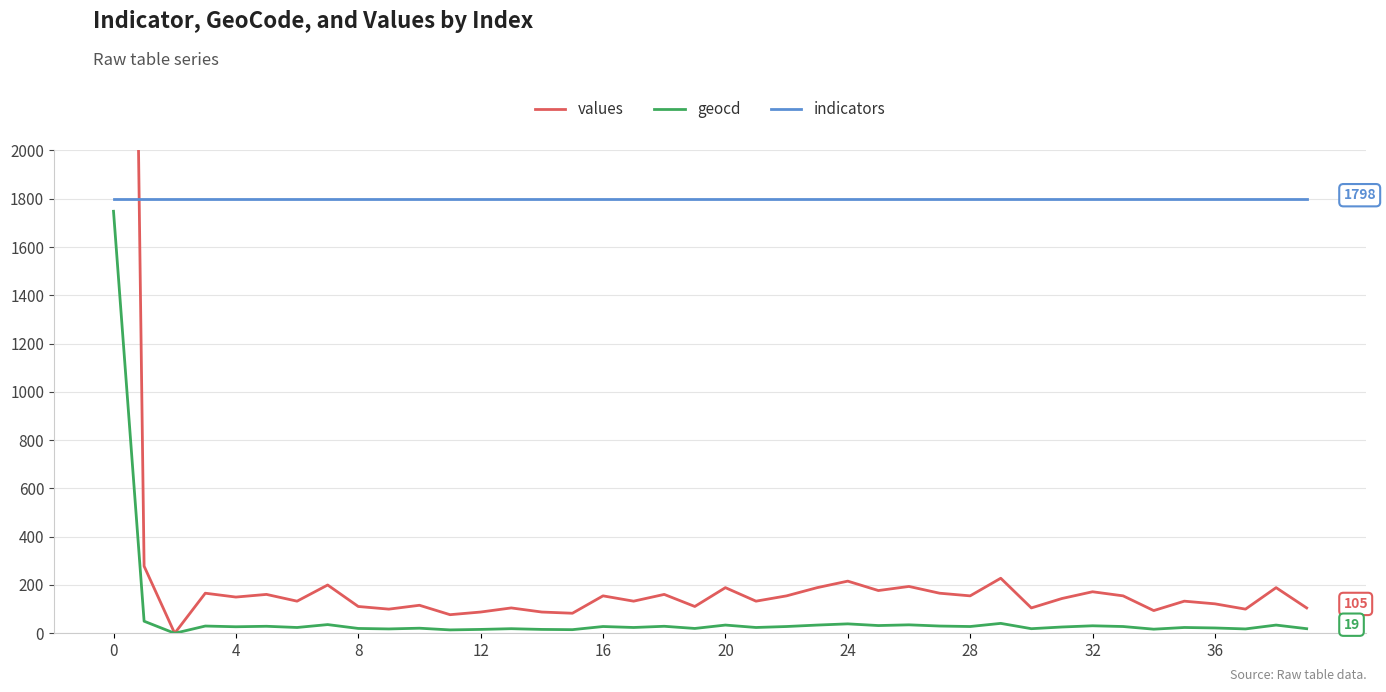

What is the total value across all series at 18?

1988